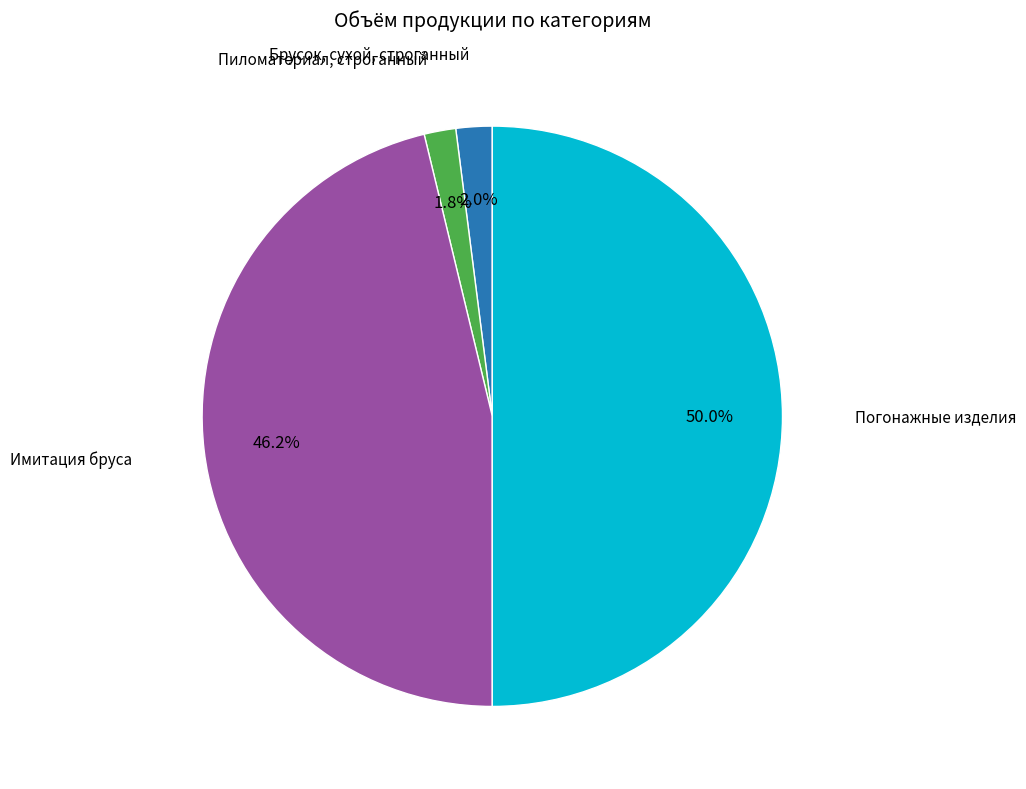

Which slice is the largest?

Погонажные изделия